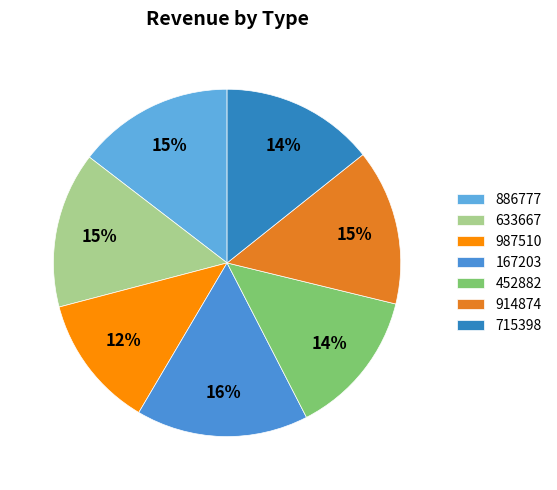

How many slices are in this pie chart?

7